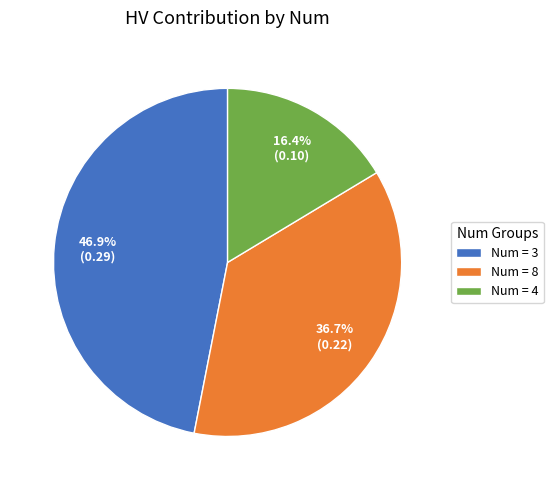

Rank the categories by value from lowest to highest.

Num = 4, Num = 8, Num = 3